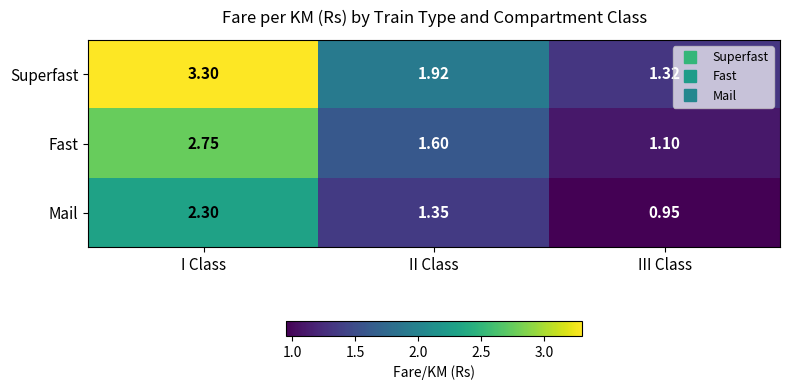

Which category has the lowest value in the Superfast series?

III Class